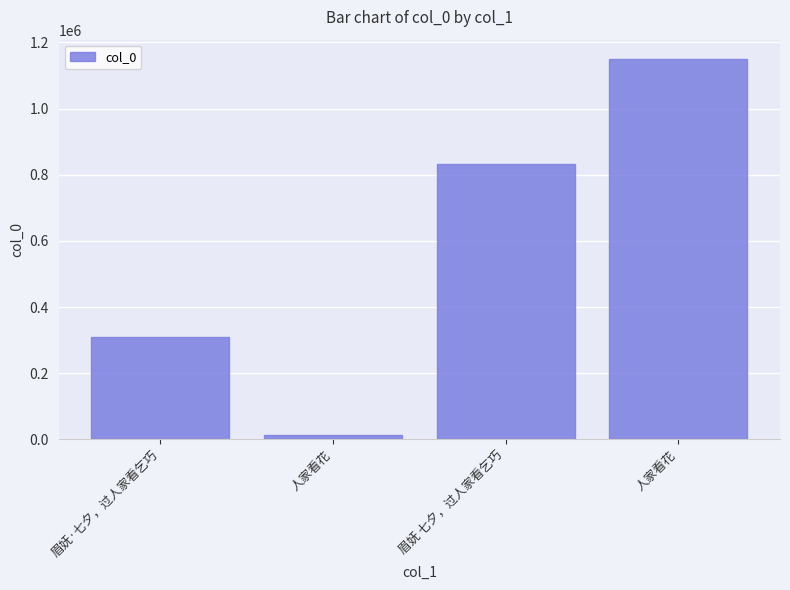

How many bars are there in total?

4